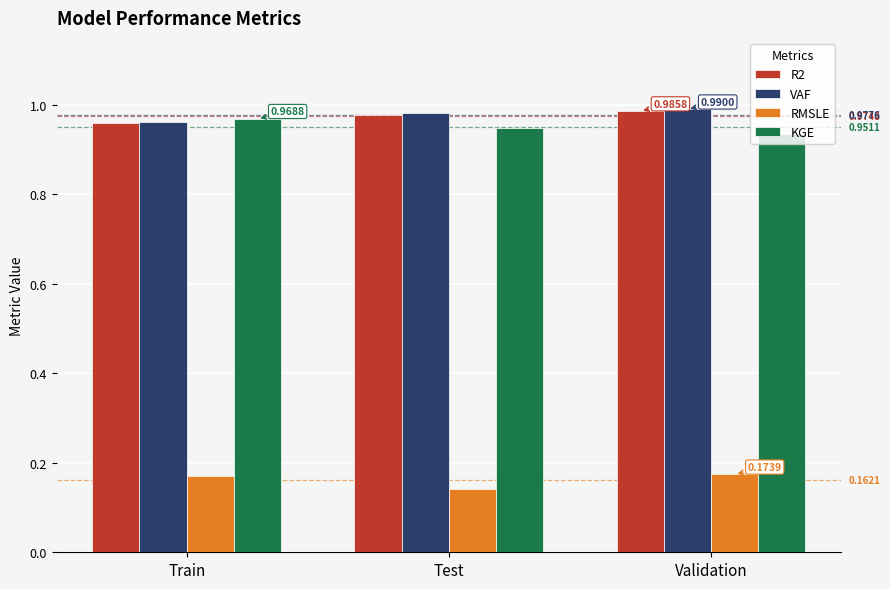

What is the difference between the highest and lowest values at Train?

0.8